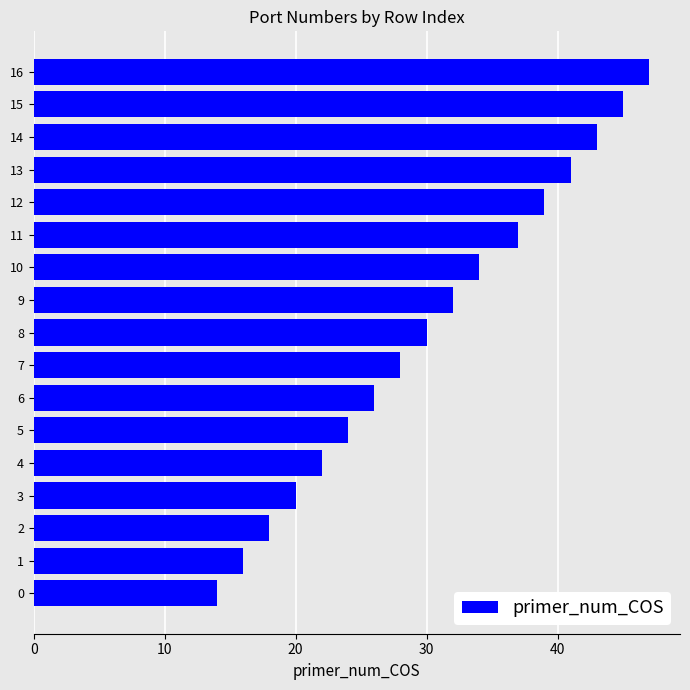

What is the change in value from 10 to 13?

+7